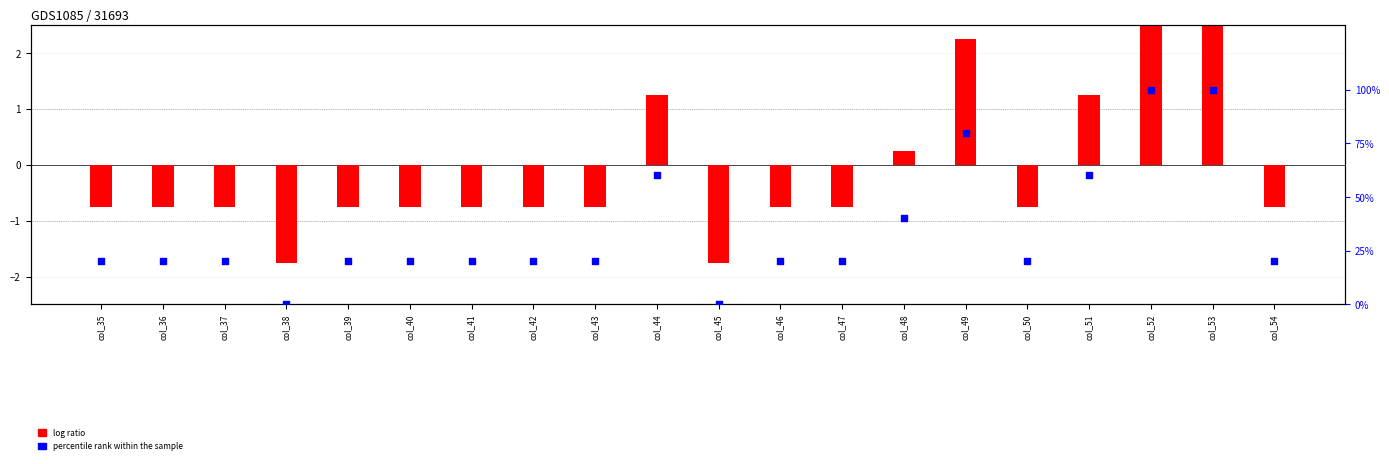

At how many categories does at least one series exceed 97?

2